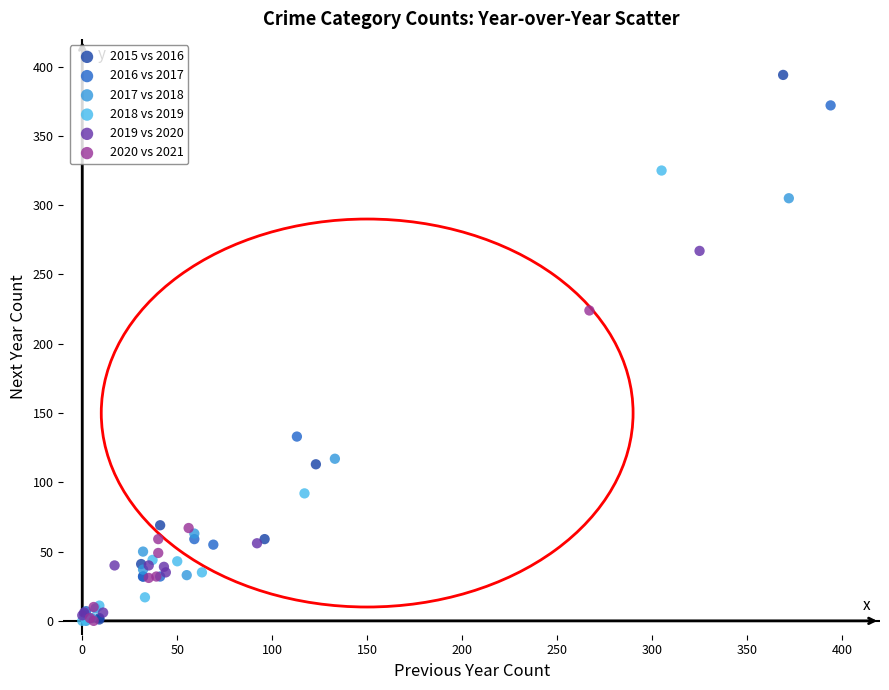

Which series has the largest Y range (max minus min)?

2015 vs 2016